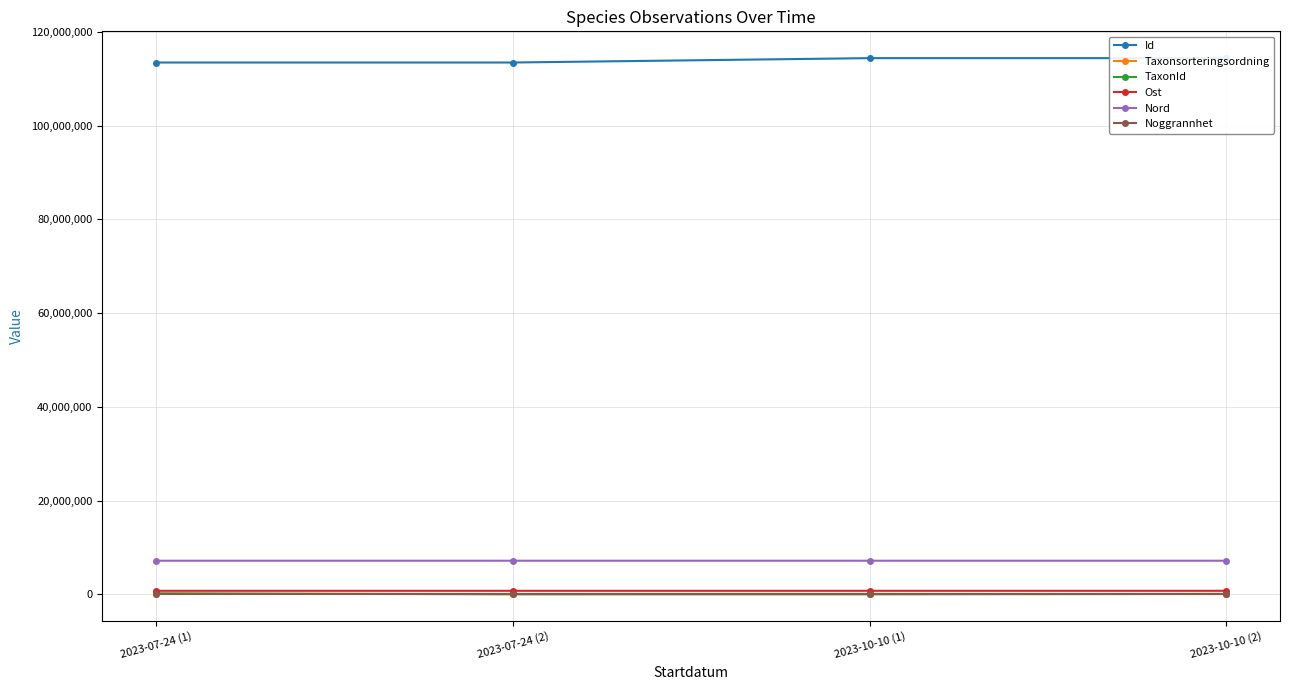

True or false: Id has a value of 114372674 at 2023-10-10 (2).

True